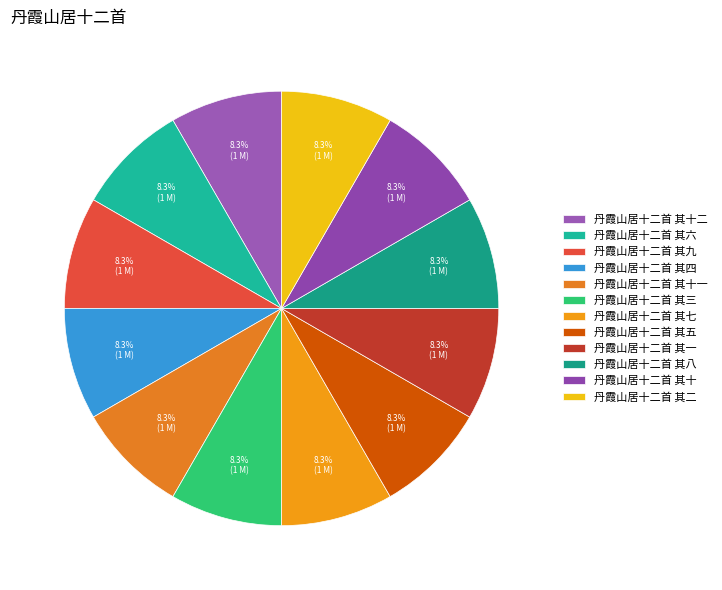

Is there a majority slice in this chart?

No